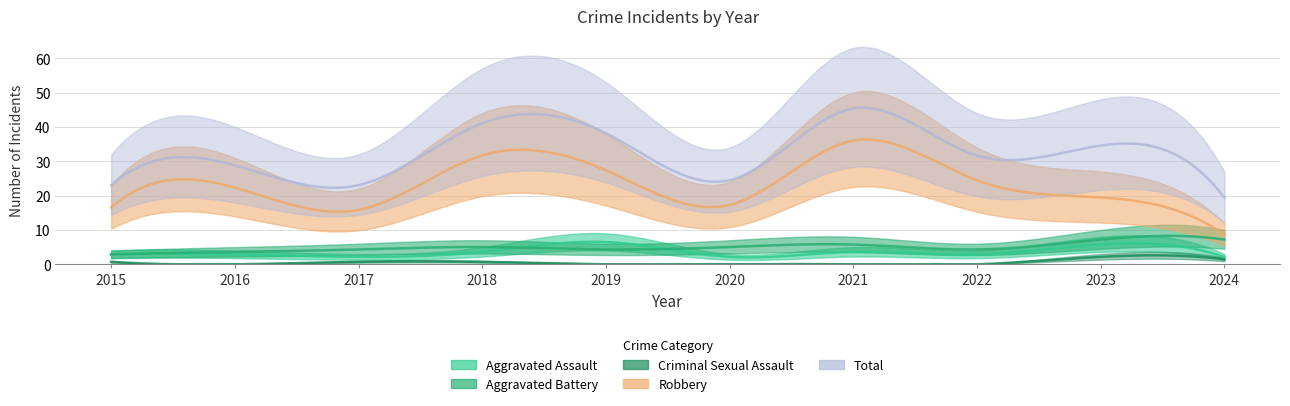

What is the greatest value displayed?

63